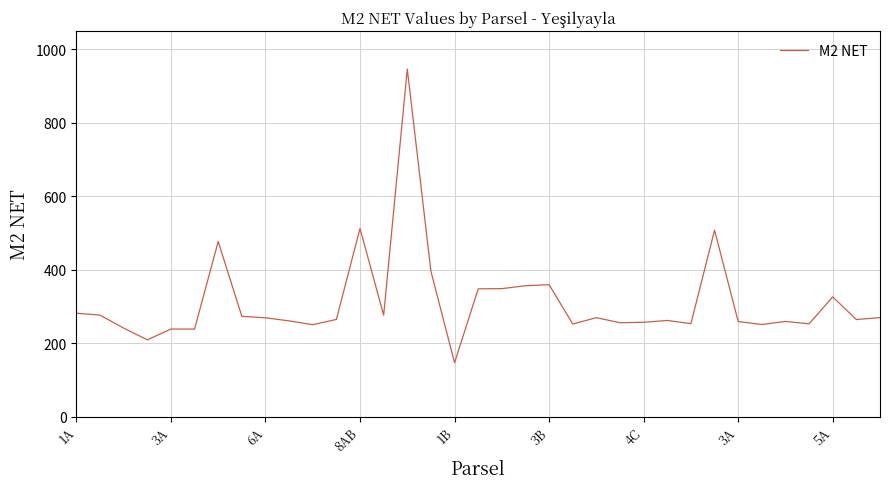

What is the maximum value shown in the chart?

946.7